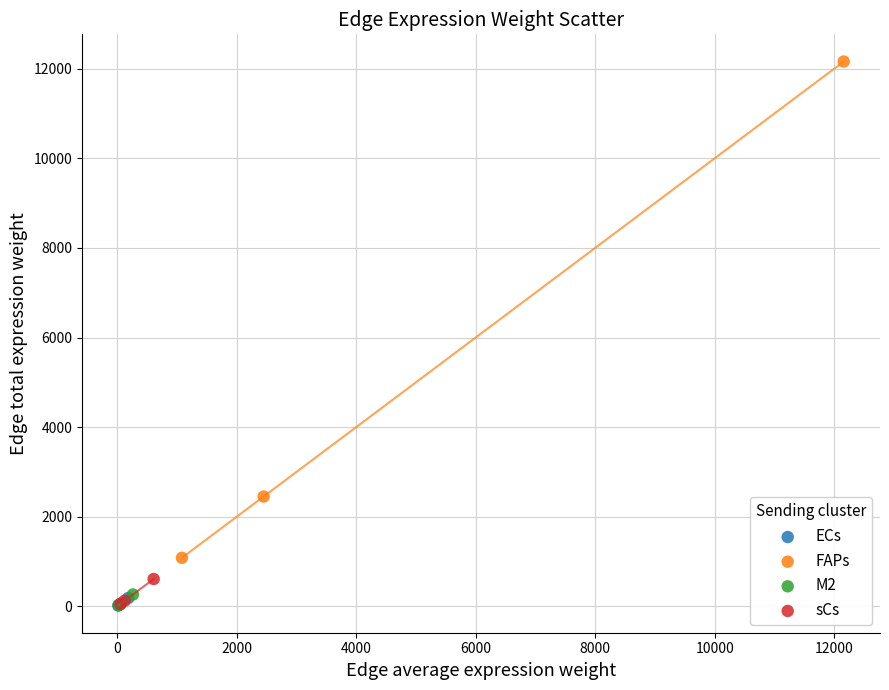

What are all the series names shown in the legend?

ECs, FAPs, M2, sCs